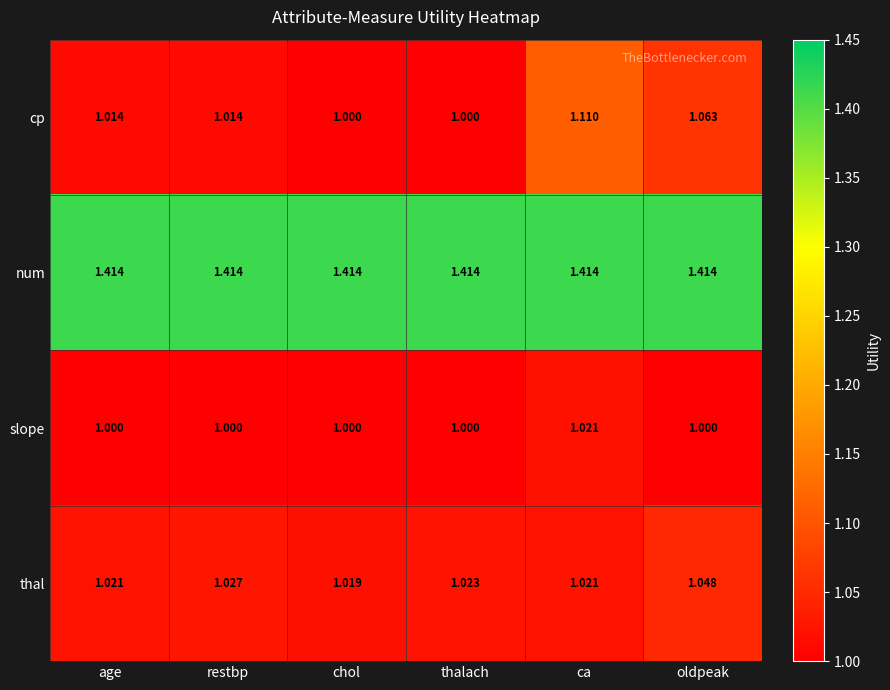

At which category is the sum across all series the highest?

ca